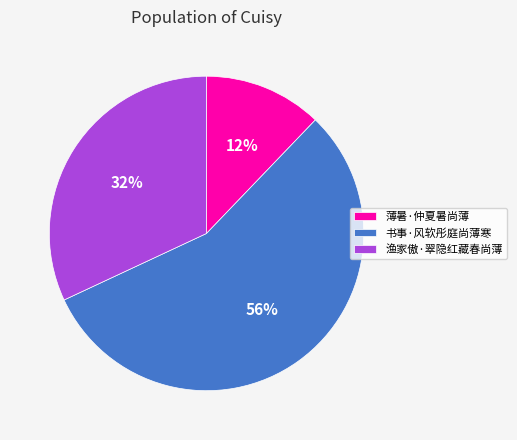

Does 书事·风软彤庭尚薄寒 represent more than half of the total?

Yes